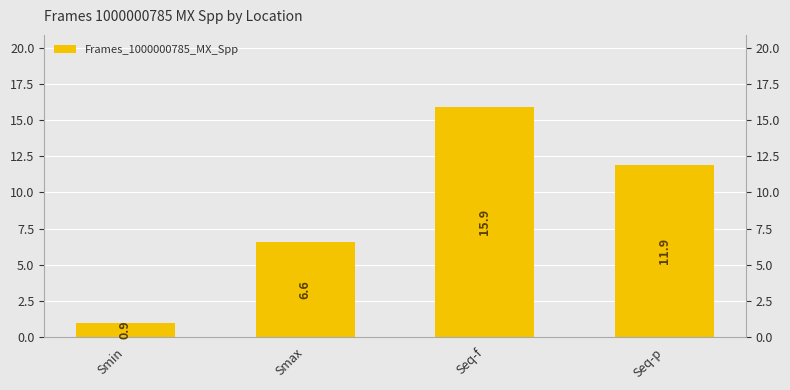

What is the ratio of the value at Smax to the value at Seq-f?

0.4